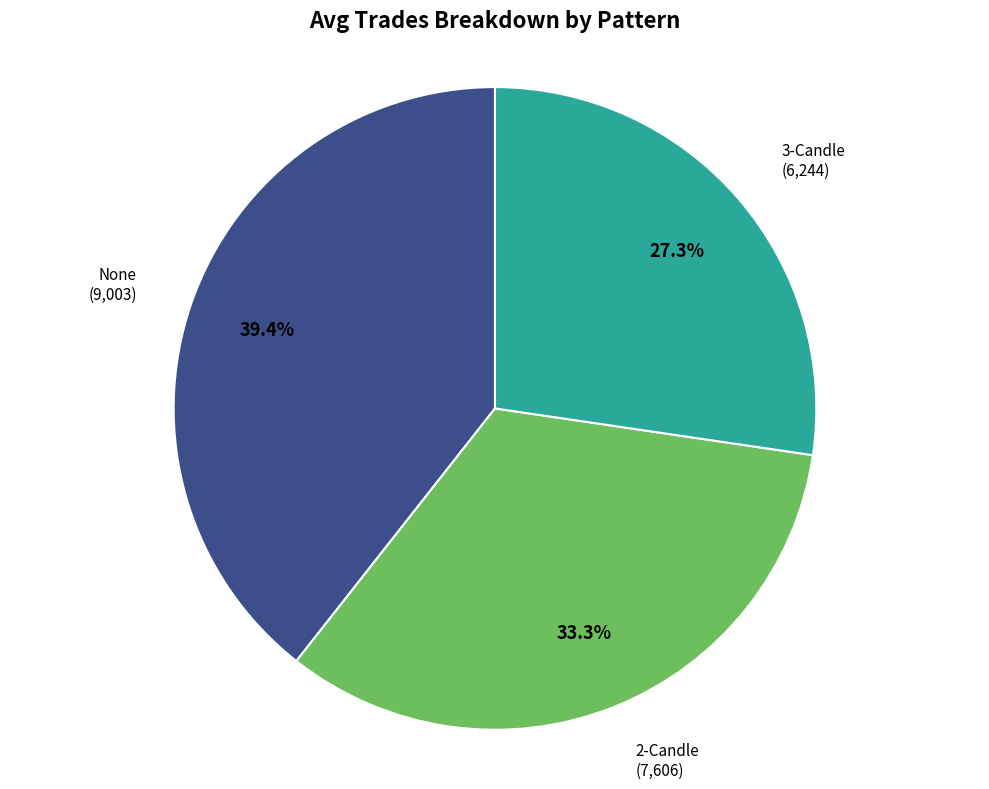

Which category has the biggest portion of the pie?

None